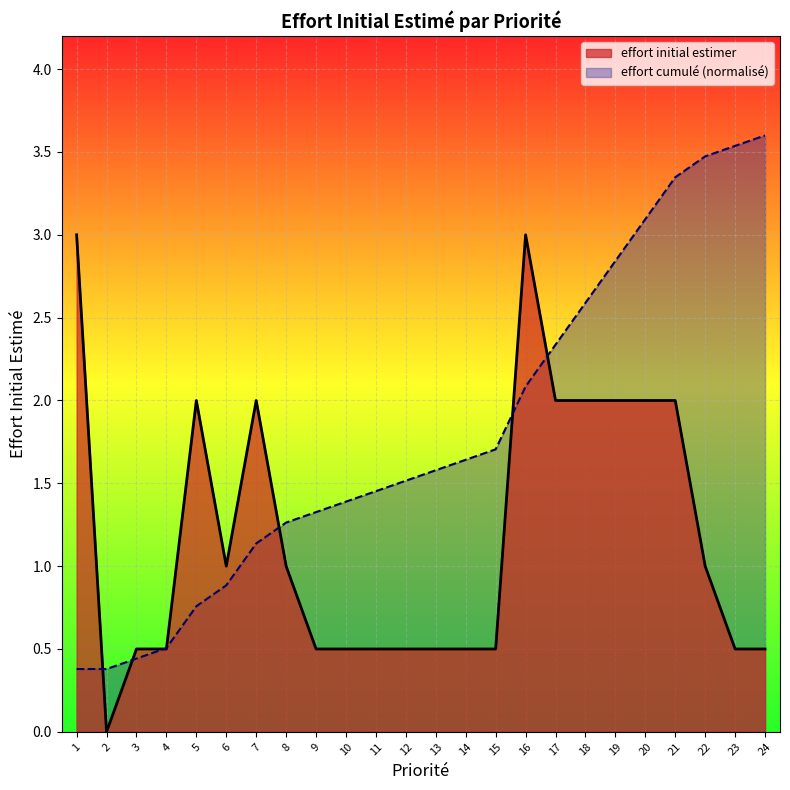

Count the values in the range 0 to 2.

22